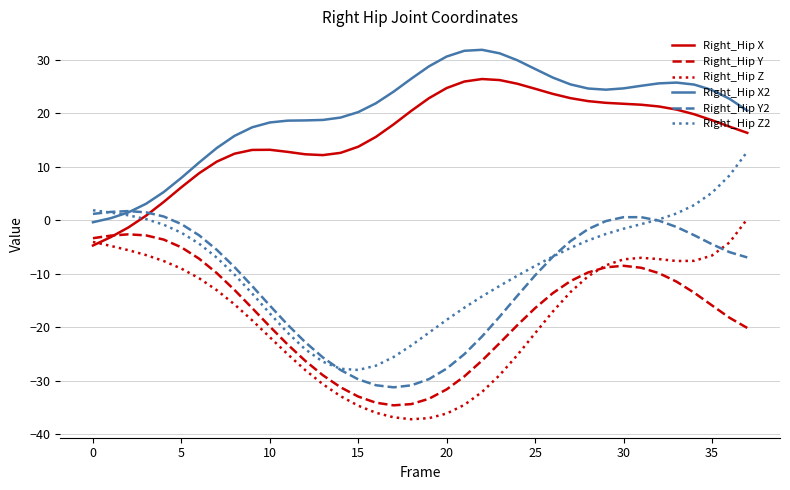

Which series has the largest total across all categories?

Right_Hip X2